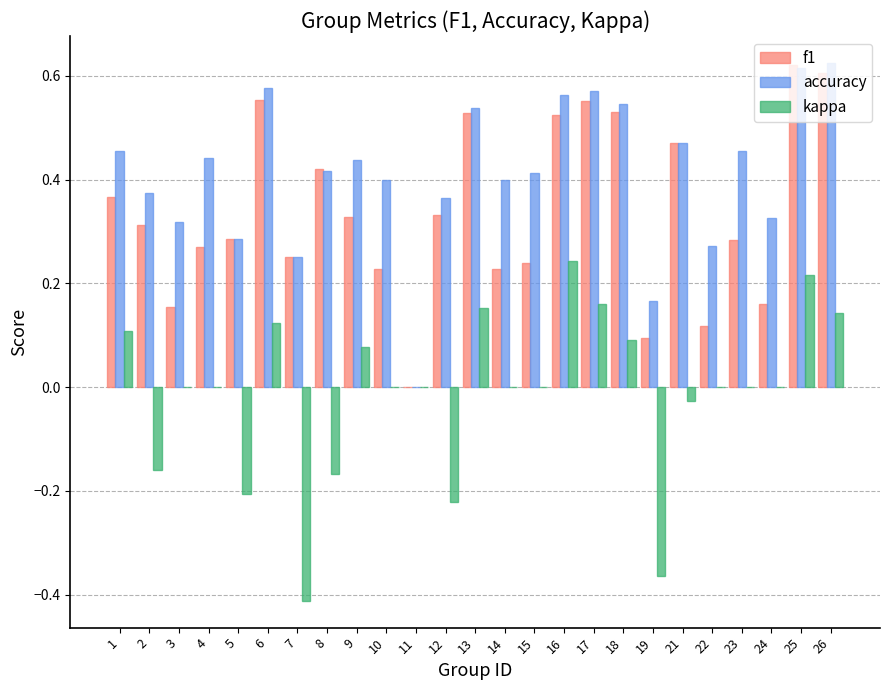

At which category is the sum across all series the highest?

25